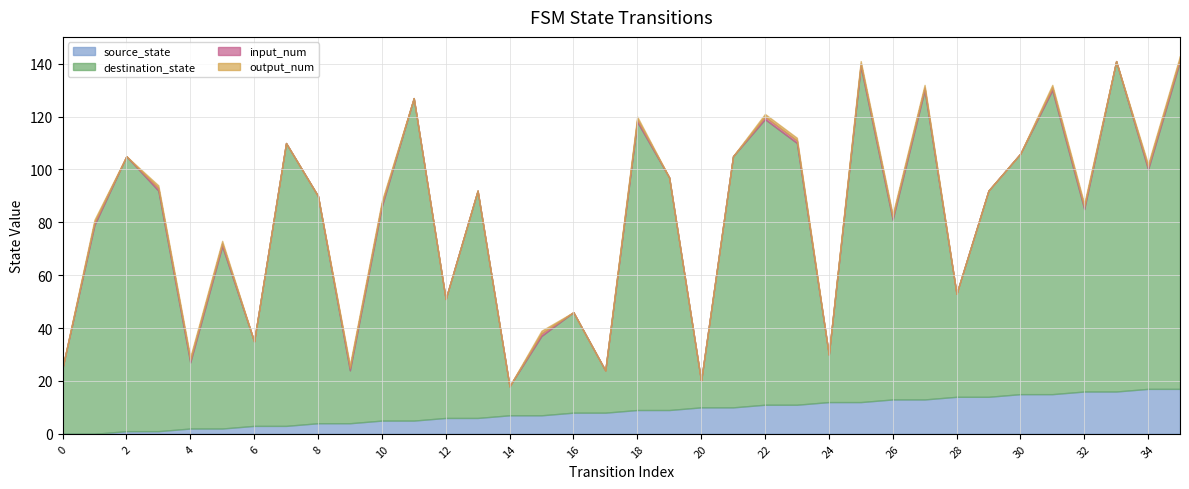

Rank the series by their maximum value, from lowest to highest.

input_num, output_num, source_state, destination_state